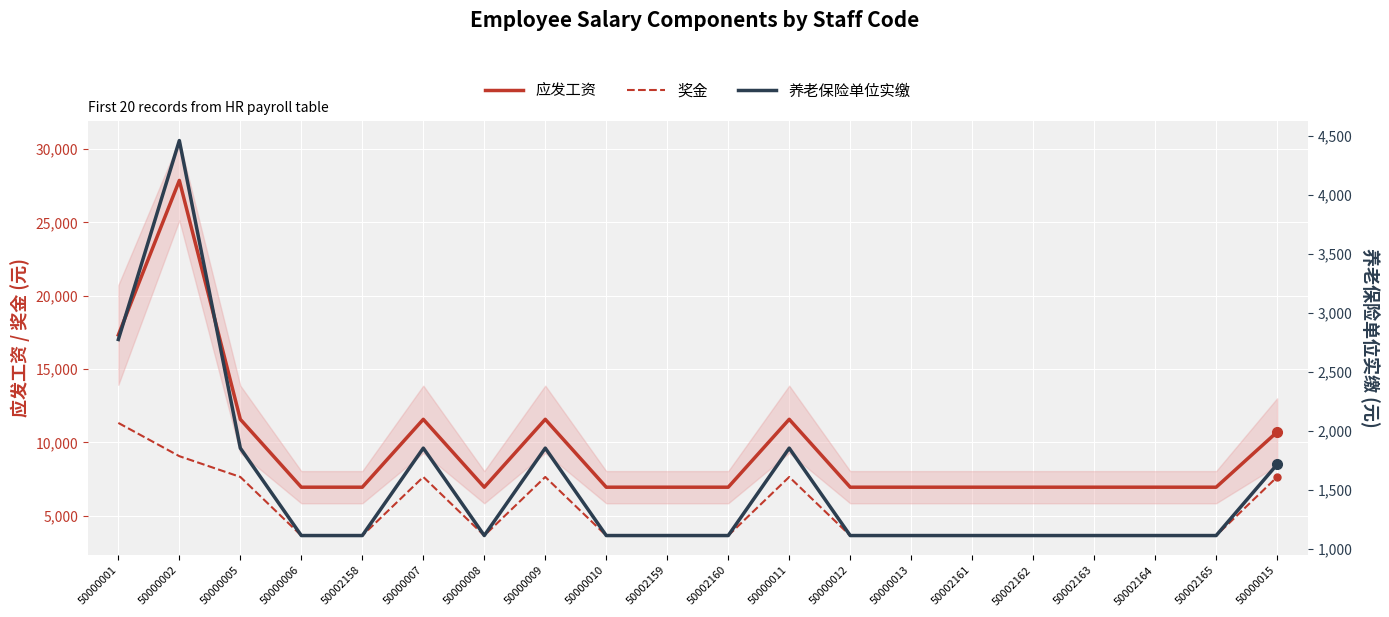

Is it true that 奖金 equals 3655.0 at 50000010?

True